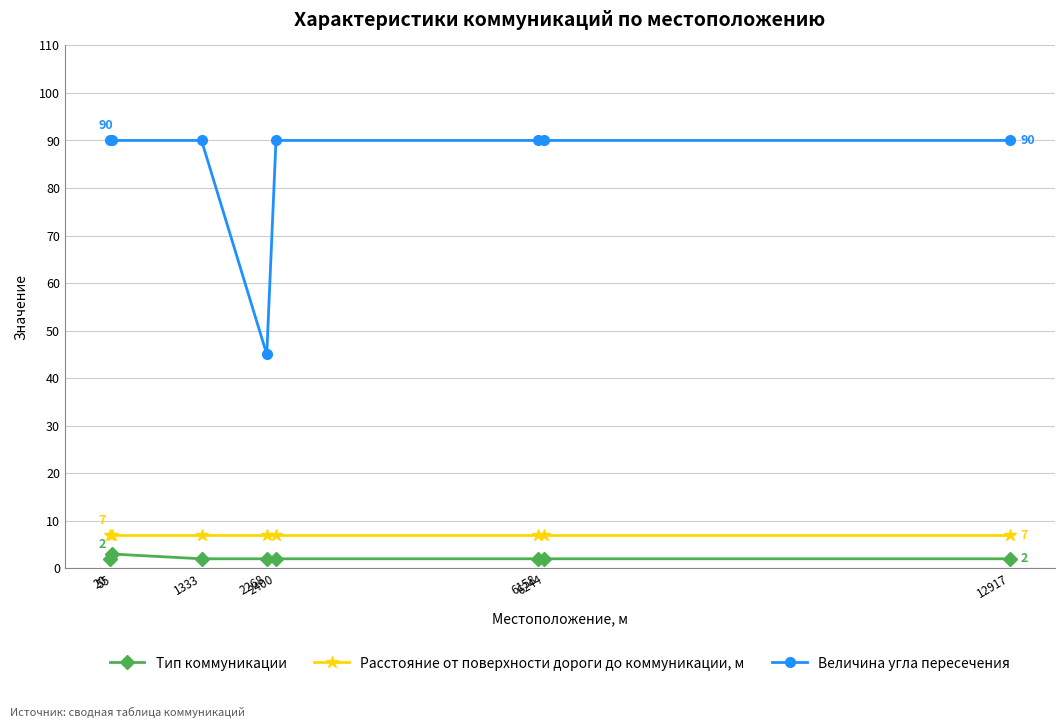

What is the value of the Величина угла пересечения point at the 2nd from the left?

90